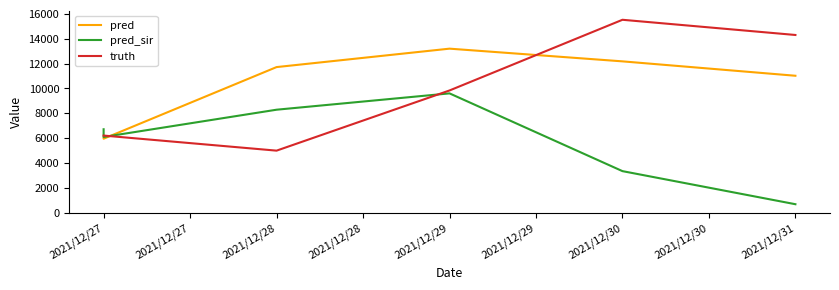

What is the difference between the pred values at 2021/12/27 and 2021/12/28?

5767.0